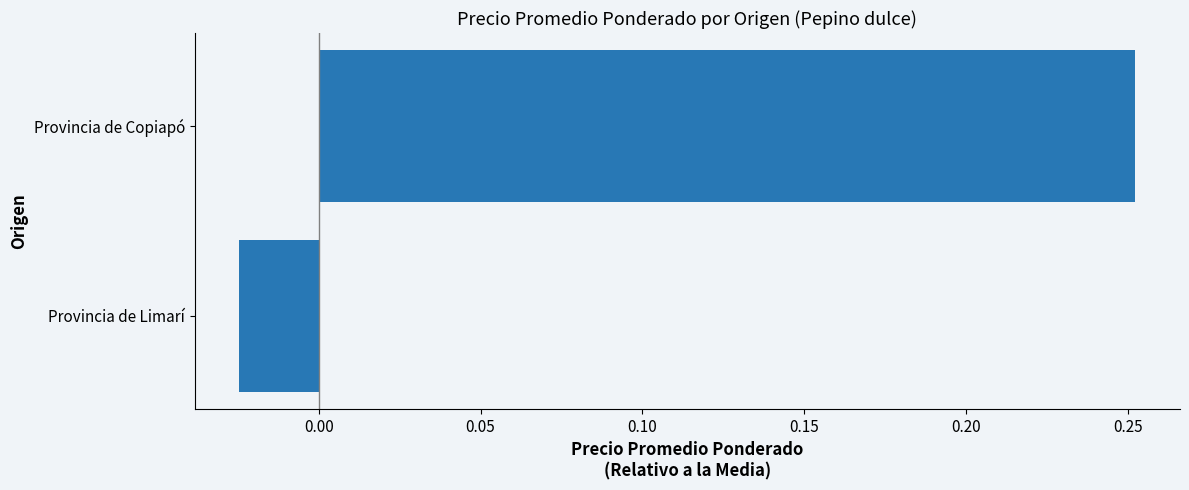

What is the average value?

0.1